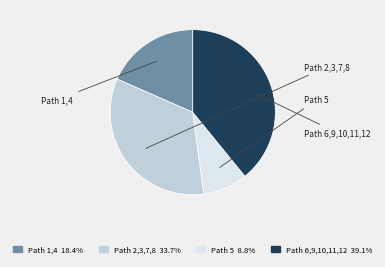

Does any single category account for the majority?

No